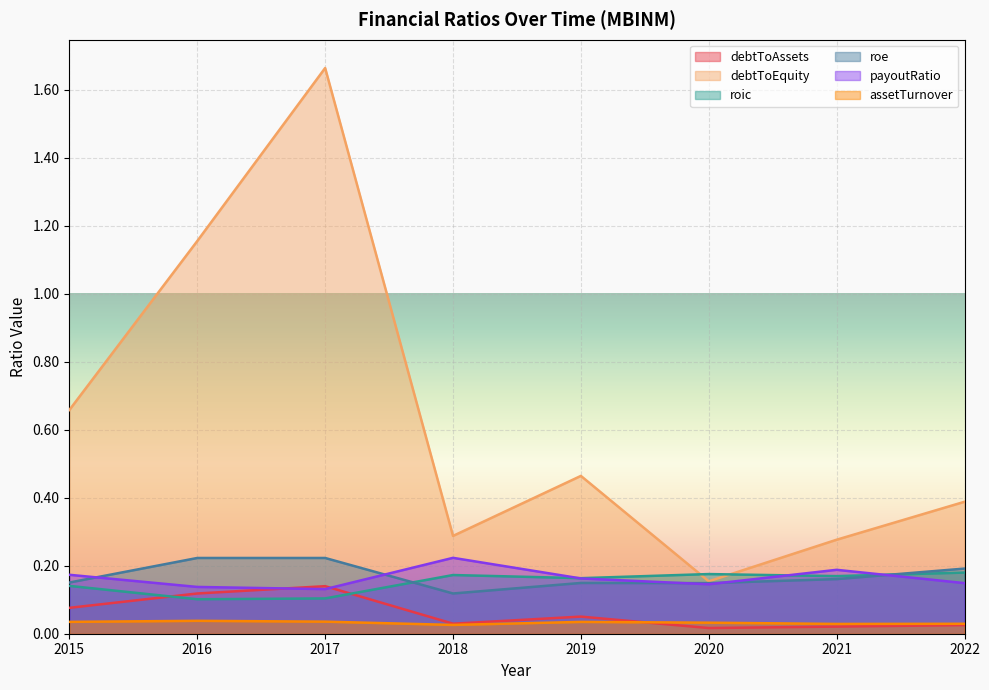

At which label is roe closest to 0?

2018